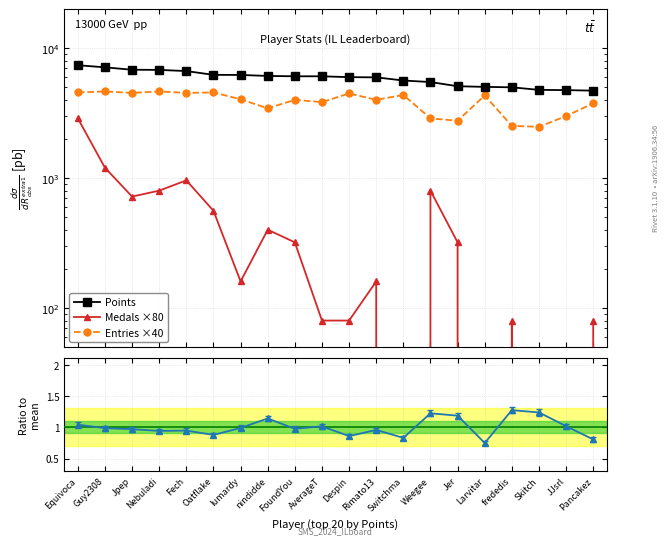

What is the sum of the Medals ×80 values at Equivoca and nindidde?

3280.0